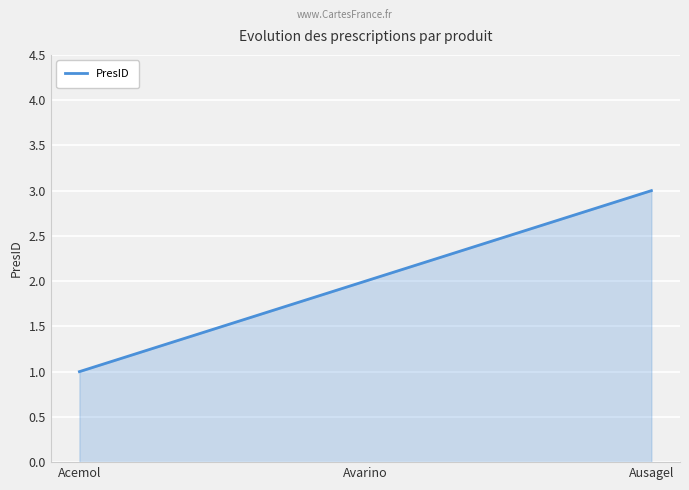

What position from the right is Acemol?

3